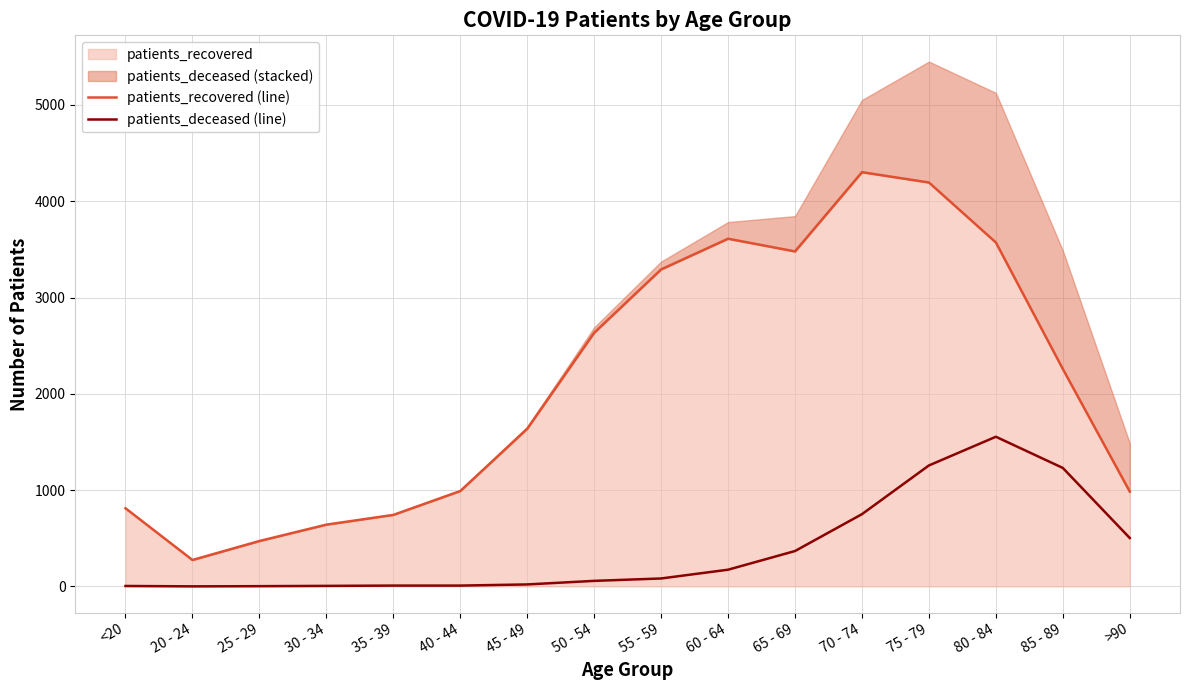

What is the label of the 10th point from the left?

60 - 64